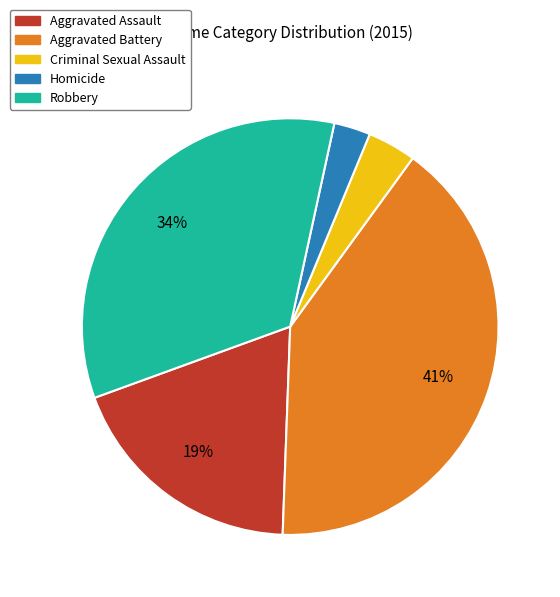

Do Criminal Sexual Assault and Homicide together represent more than half of the pie?

No